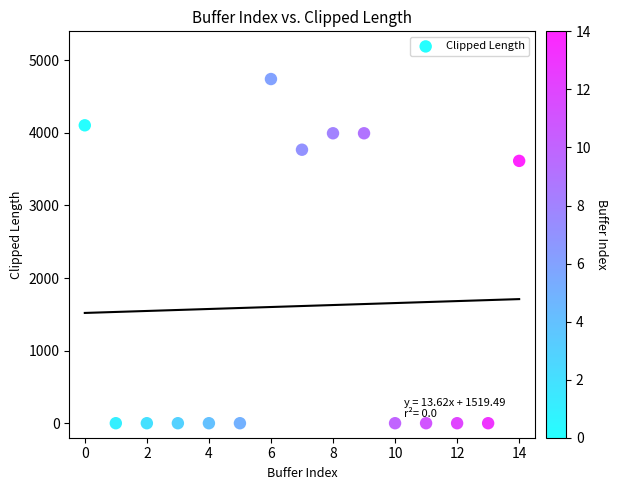

What Y value in the scatter plot is closest to 2371?

3614.9